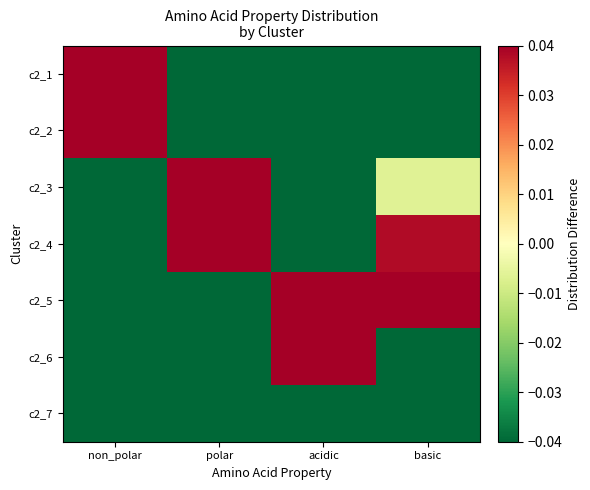

What is the spread (max minus min) of values at non_polar?

1.0